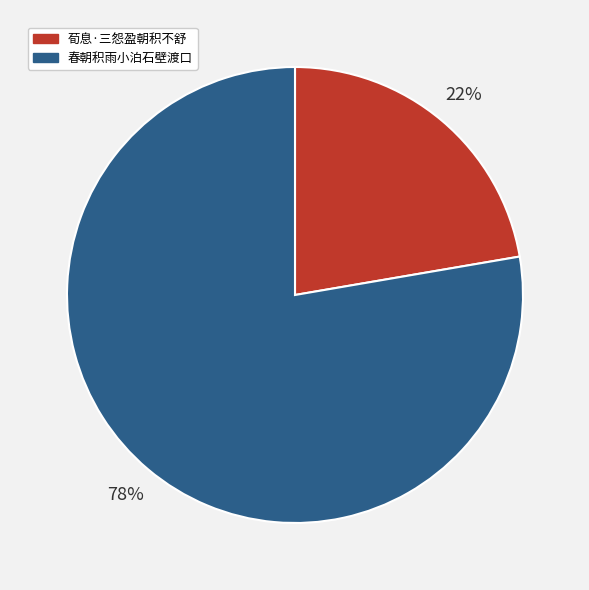

Which has a higher value, 春朝积雨小泊石壁渡口 or 荀息·三怨盈朝积不舒?

春朝积雨小泊石壁渡口